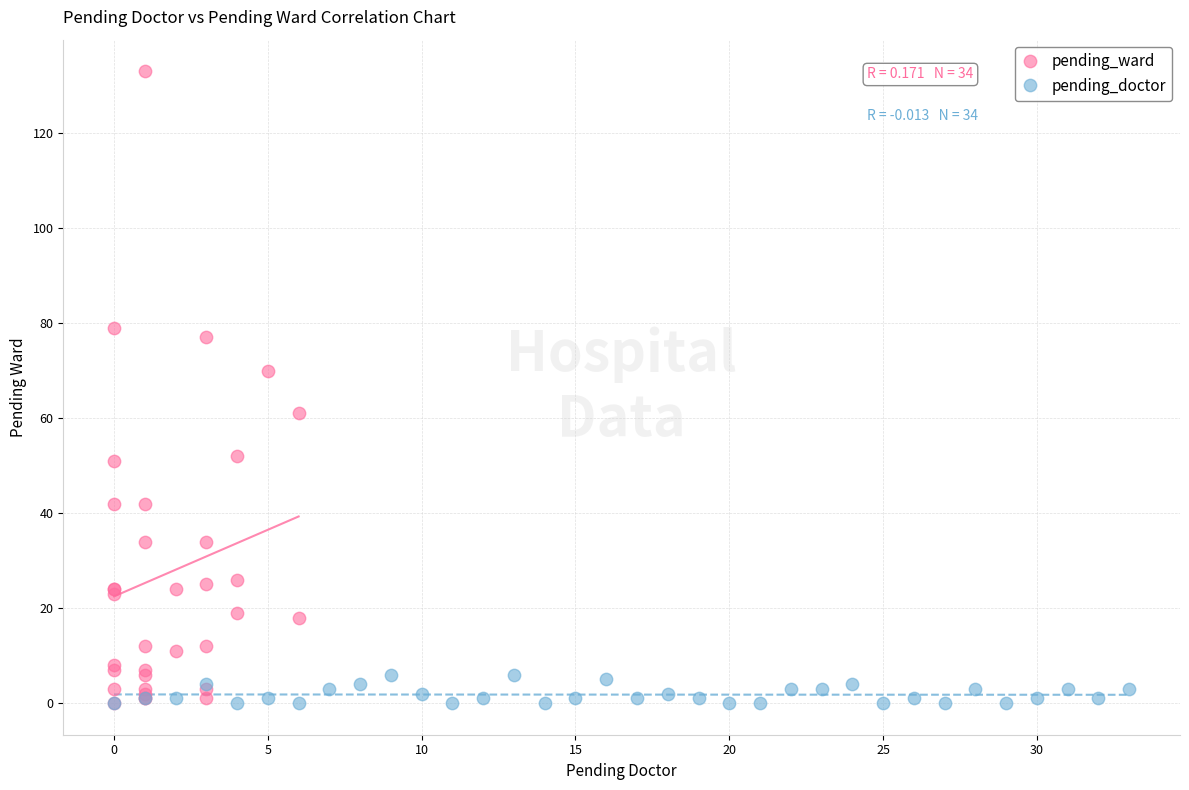

Which series has the widest spread of Y values?

pending_ward